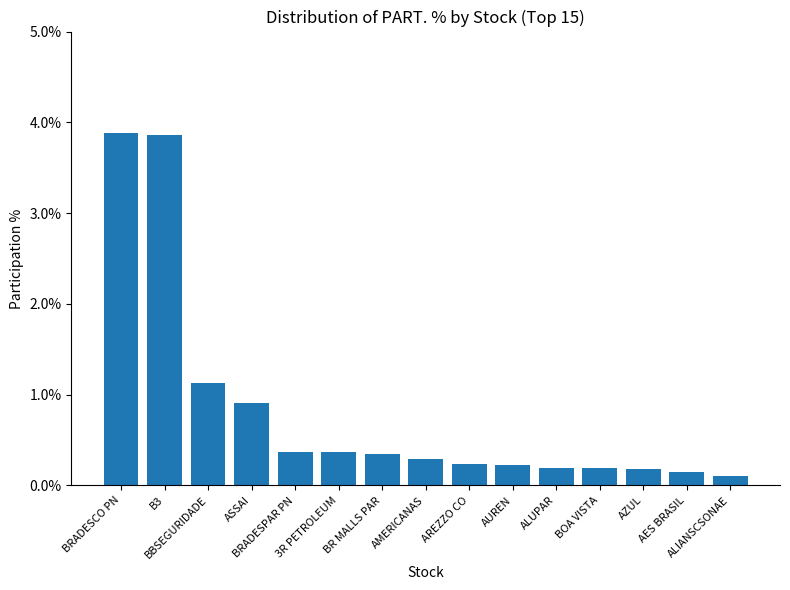

What is the difference between the values at AREZZO CO and BR MALLS PAR?

0.1